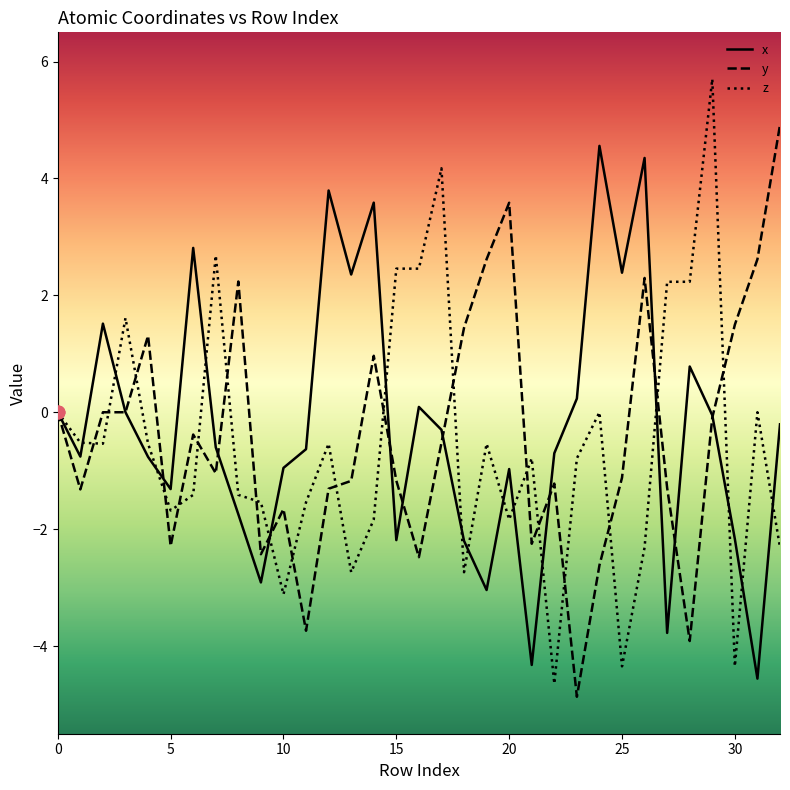

What is the lowest value of the y series?

-4.9